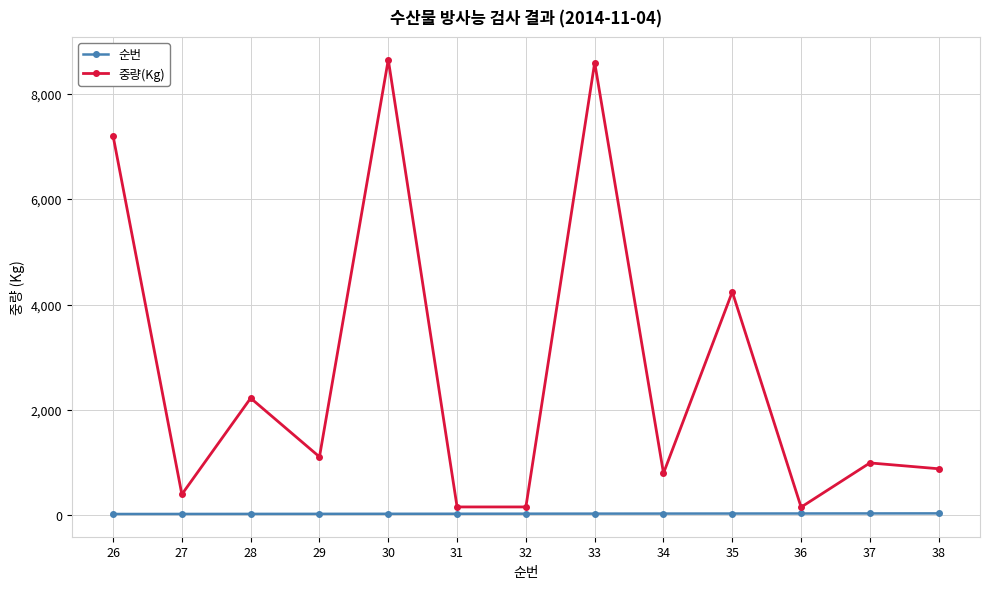

The value of 중량(Kg) at 27 is 399. True or false?

True